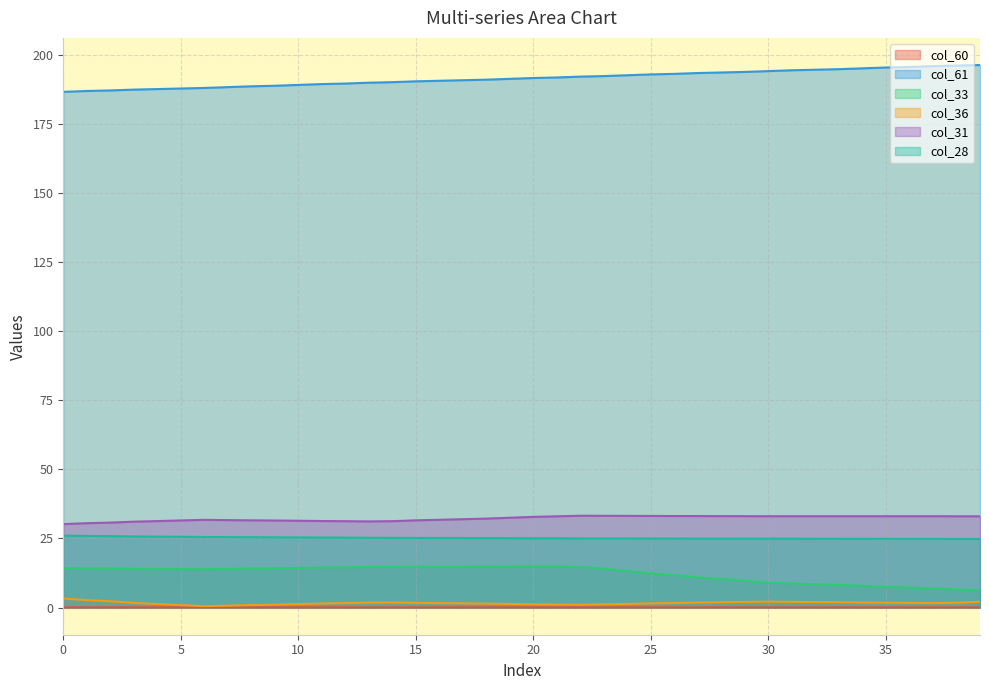

What are all the series names shown in the legend?

col_60, col_61, col_33, col_36, col_31, col_28